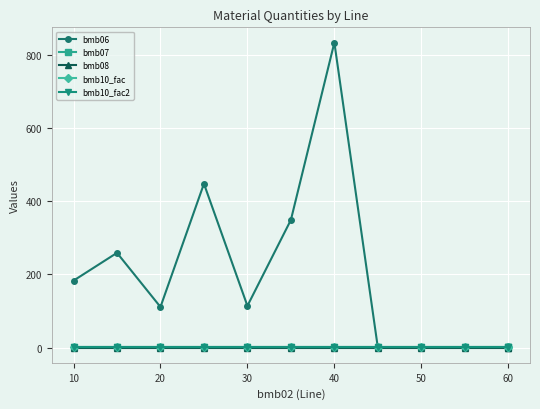

At how many categories does at least one series exceed 628?

1